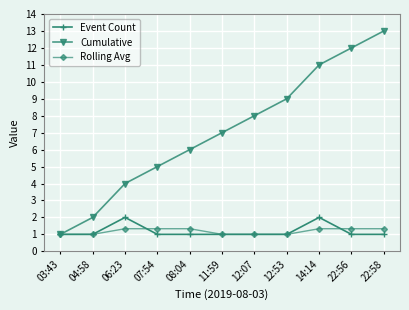

What is the approximate value of Cumulative at 08:04?

6.0